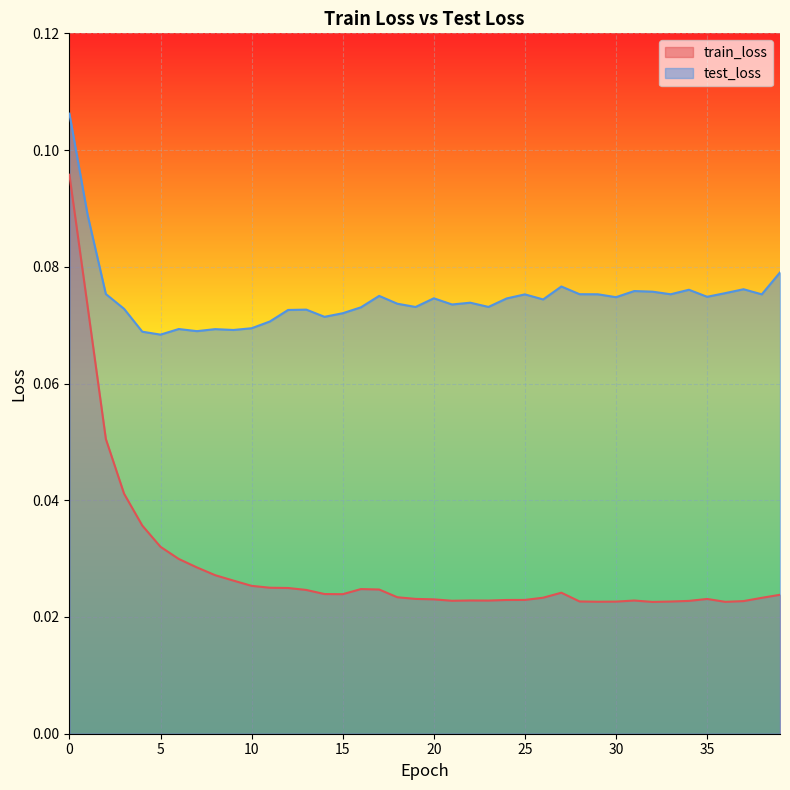

How many lines are shown in the chart?

2